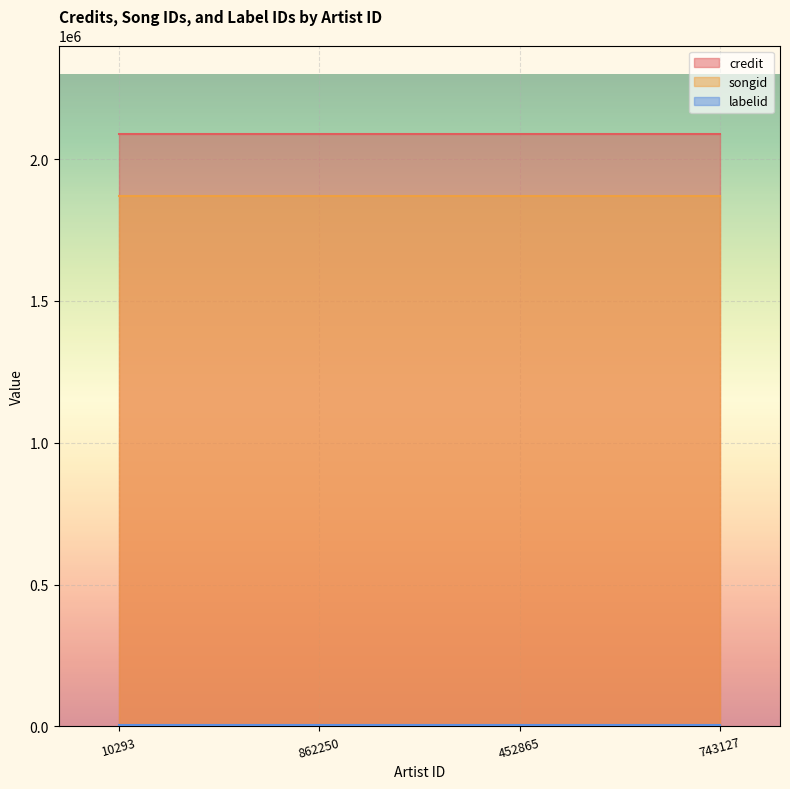

Reading left to right, list all the values displayed in this chart.

credit: 2087633	2087633	2087633	2087633
songid: 1869125	1869125	1869125	1869125
labelid: 5548	5548	5548	5548